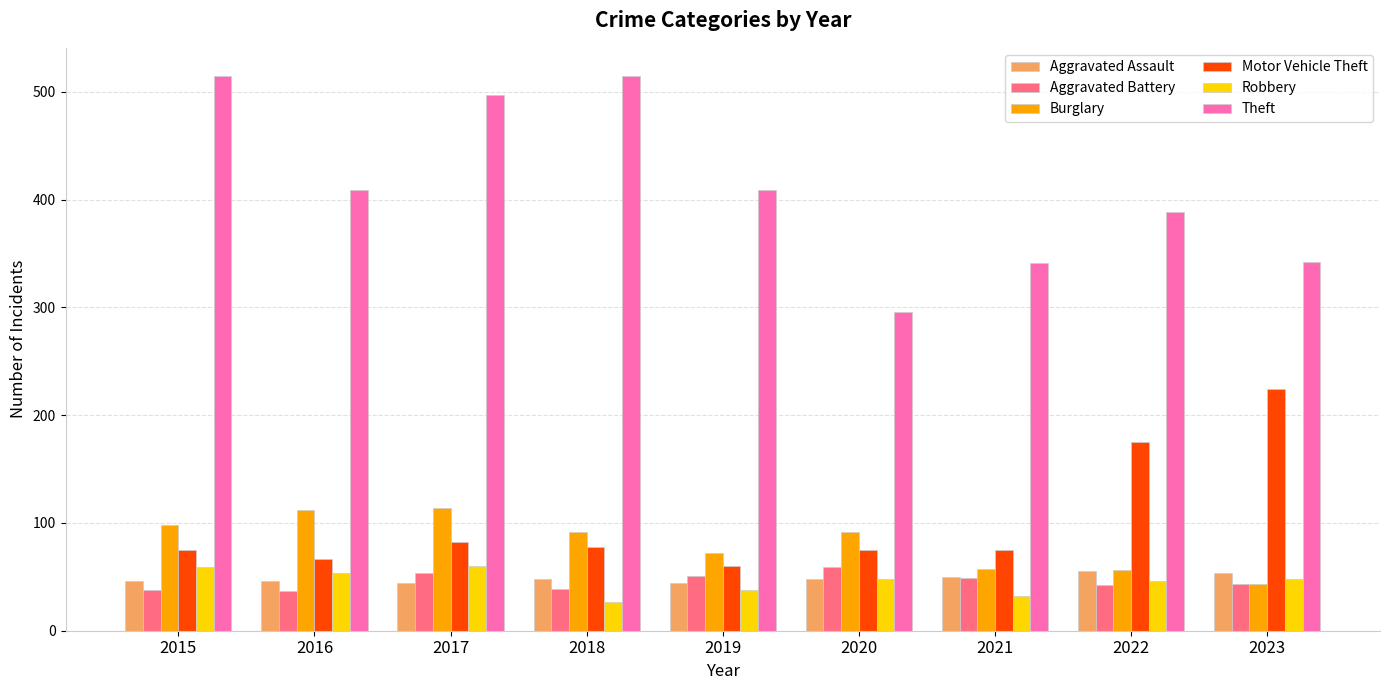

Between 2020 and 2021, which series saw the biggest shift?

Theft